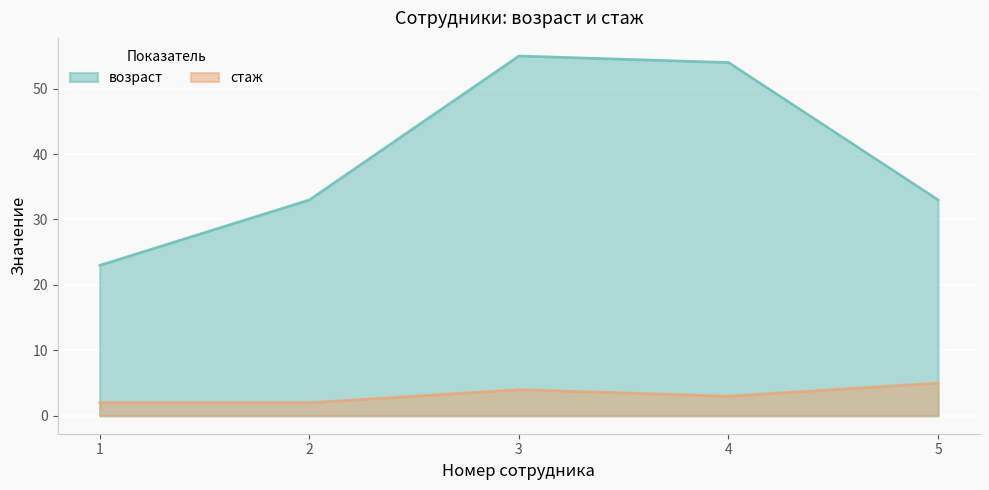

Rank the categories by стаж value from lowest to highest.

1, 2, 4, 3, 5